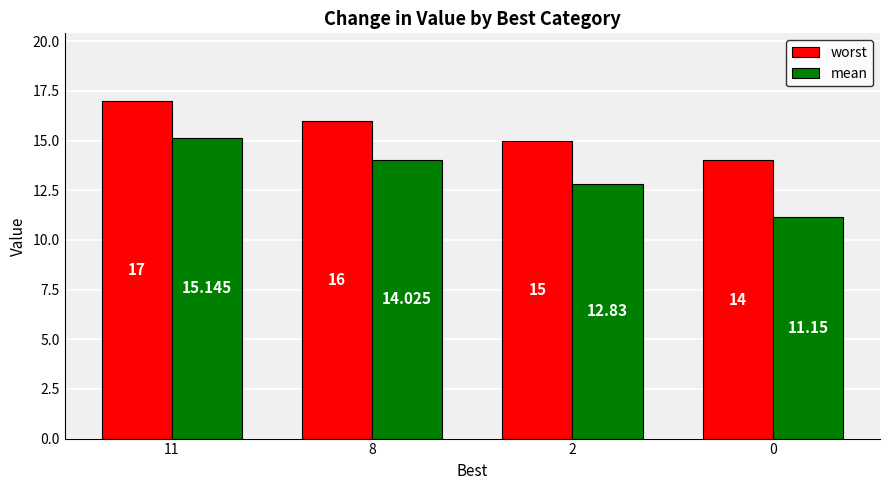

Read the worst value at 0.

14.0